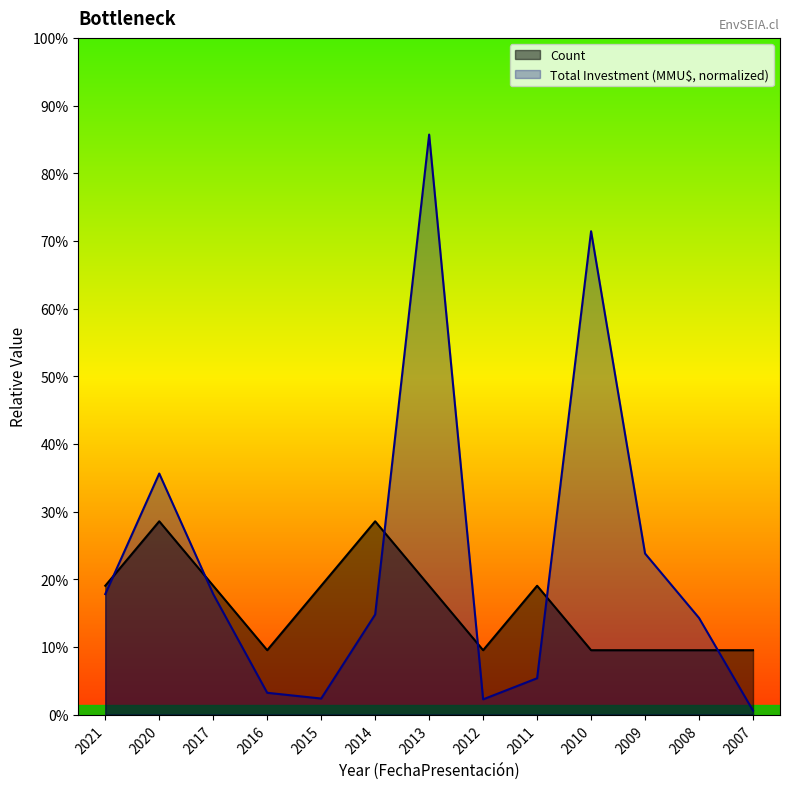

What is the difference between the second highest and minimum values in the Total Investment (MMU$) series?

7.4